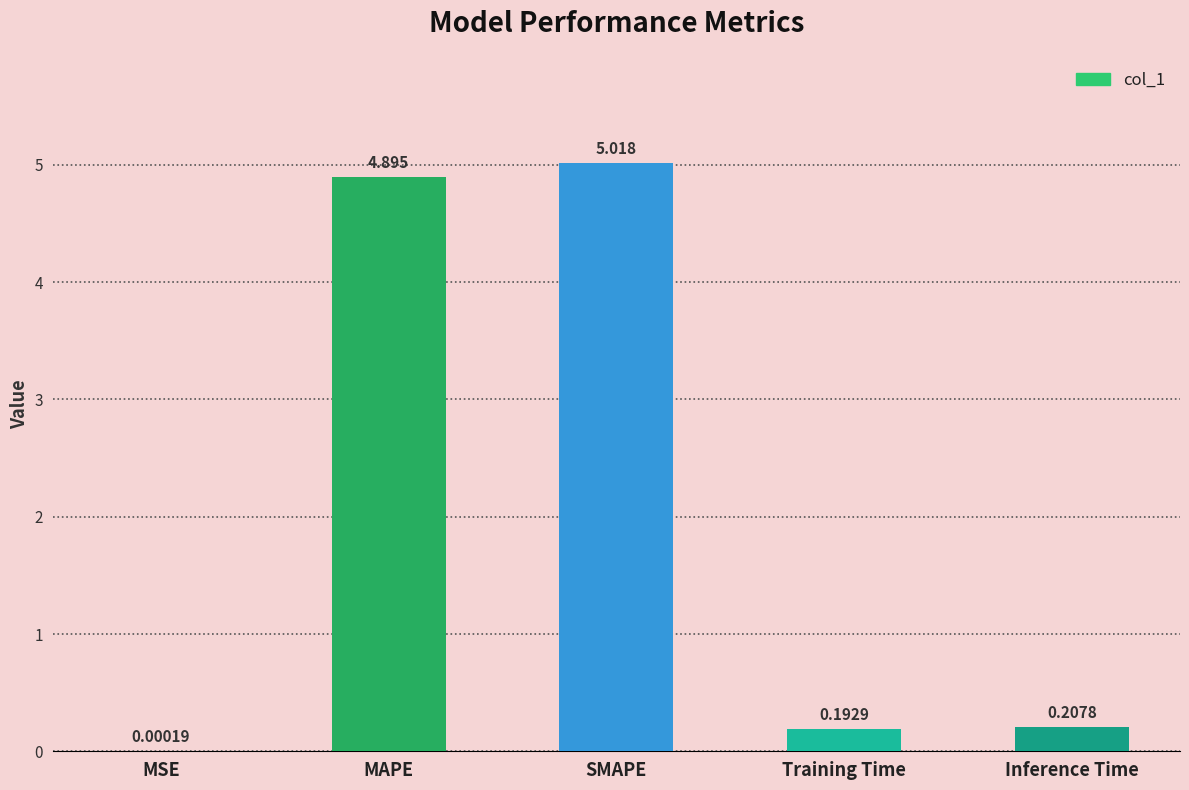

Which has a higher value, Training Time or MAPE?

MAPE